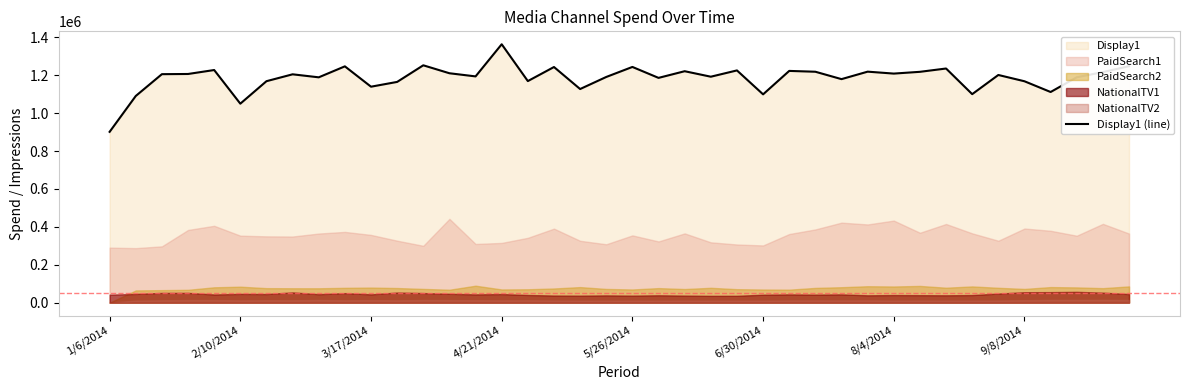

At which label does Display1 (line) reach its peak?

4/21/2014